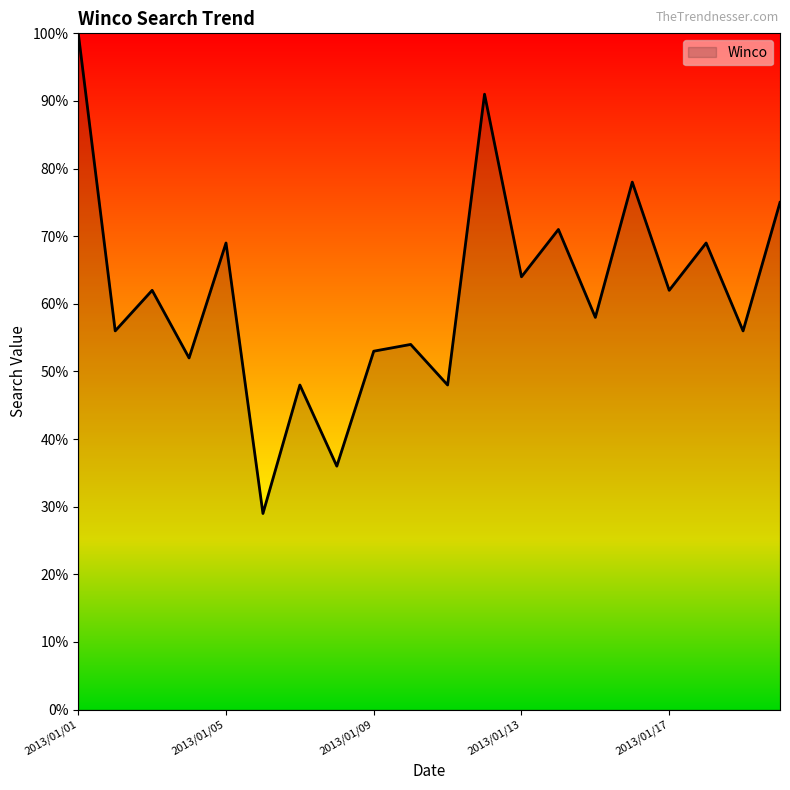

What is the greatest value displayed?

100